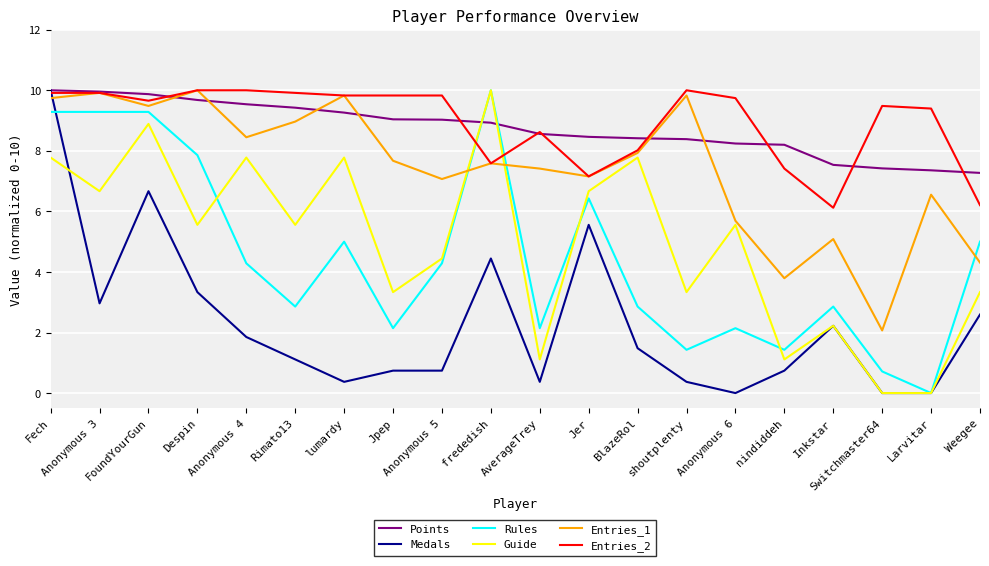

Where do Points and Guide first cross each other?

Anonymous 5 and frededish